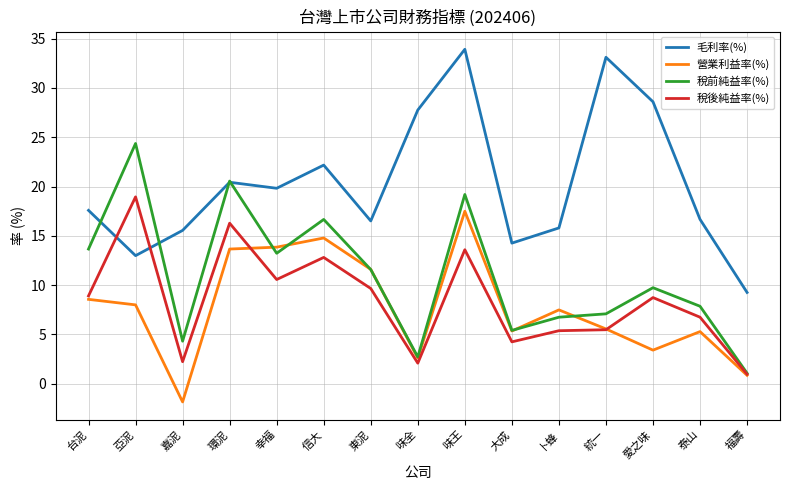

Which series has the largest total across all categories?

毛利率(%)